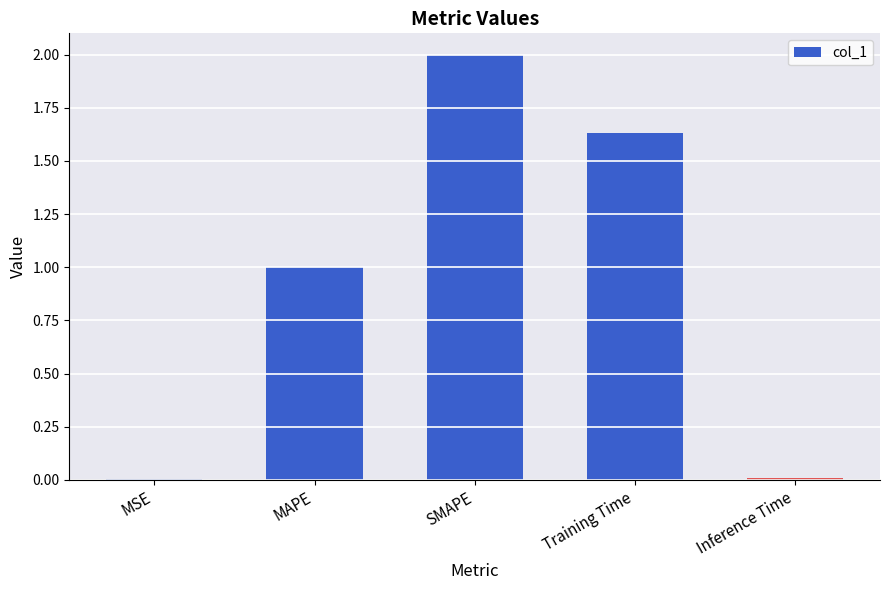

Which has a higher value, Training Time or MSE?

Training Time